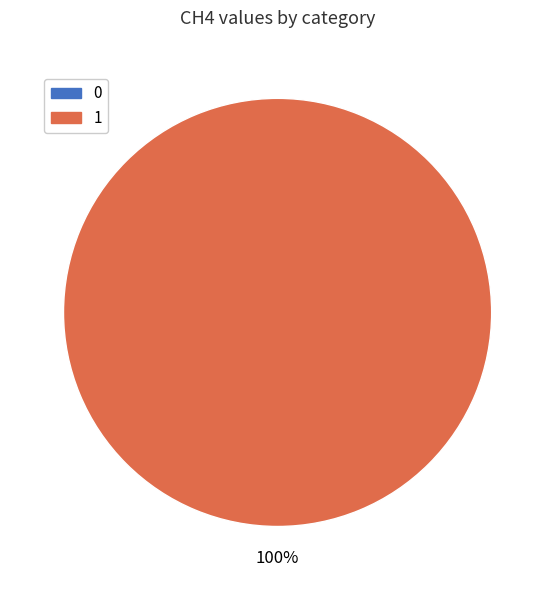

True or false: 0 accounts for 15% of the total.

False